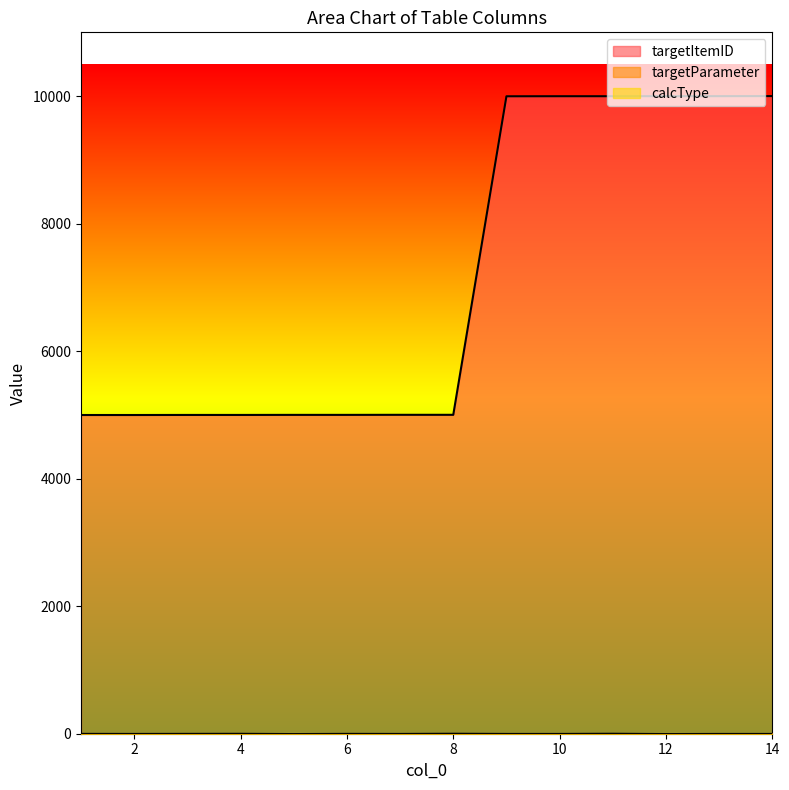

What is the average value of the targetParameter series?

2